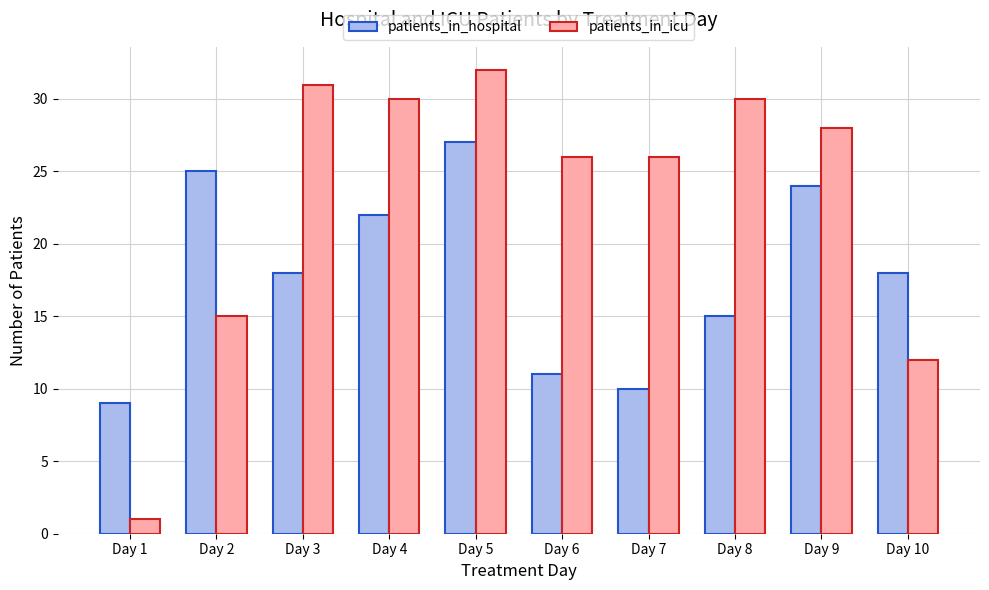

What is the value of the patients_in_icu bar at the 4th from the left?

30